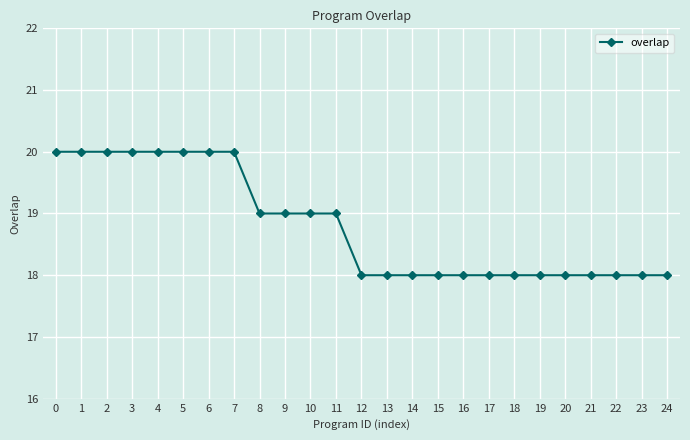

What is the sum of all values?

470